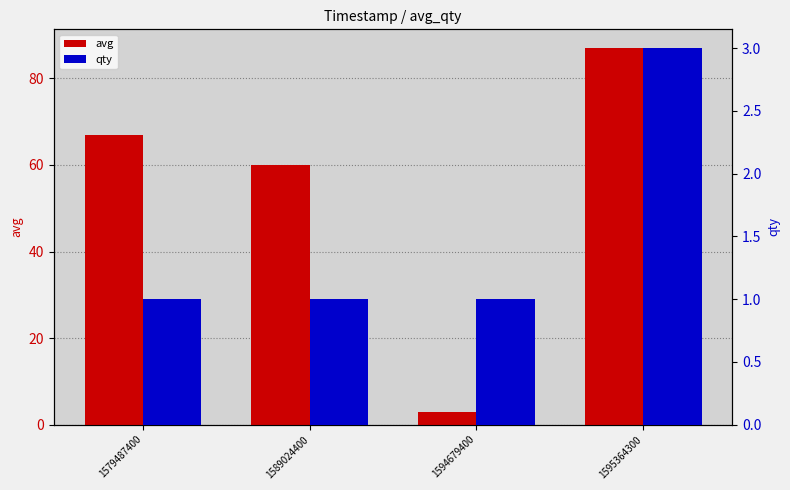

The value of avg at 1589024400 is 87. True or false?

False